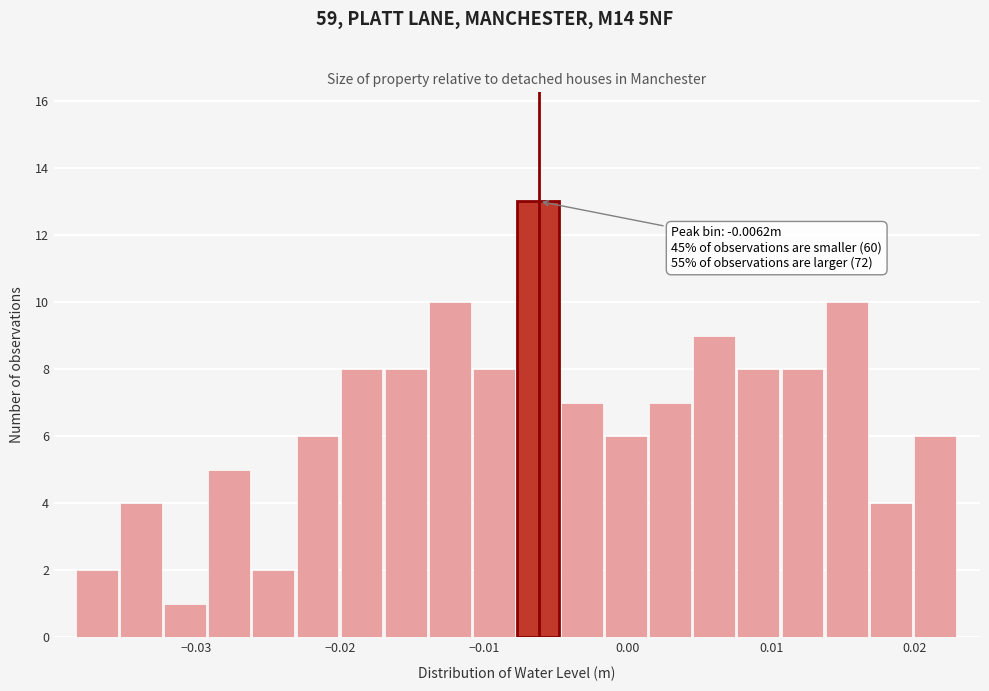

Around what value on the x-axis is the tallest bar? Give the approximate position of its centre, as read against the axis.

-0.006